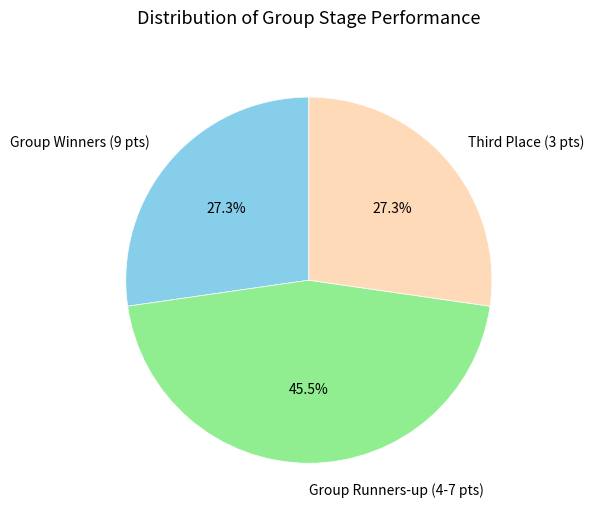

What is the ratio of the value at Group Runners-up (4-7 pts) to the value at Group Winners (9 pts)?

1.7